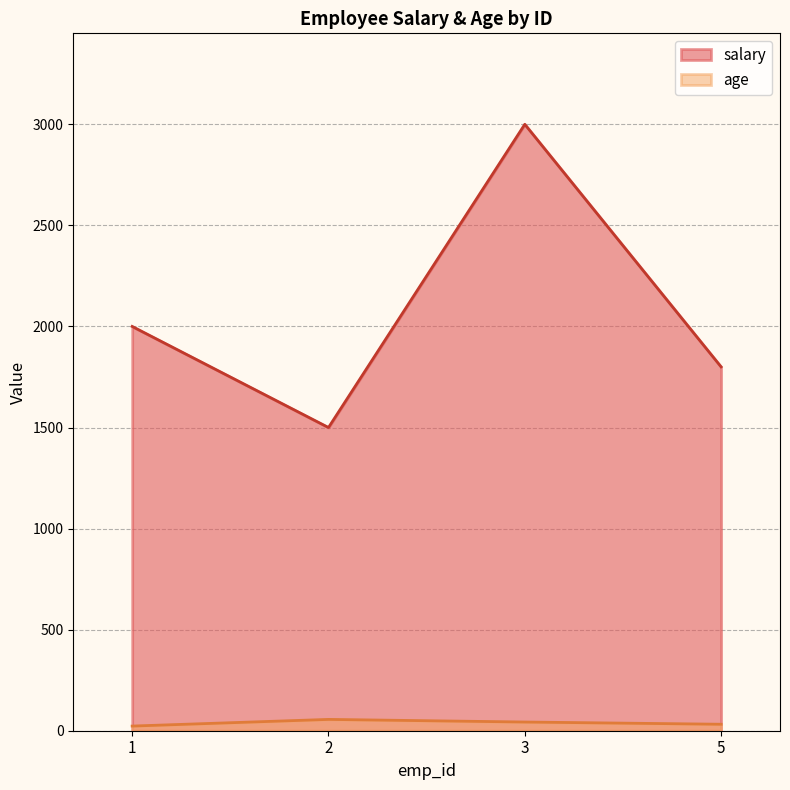

Between 3 and 2, which is larger?

3